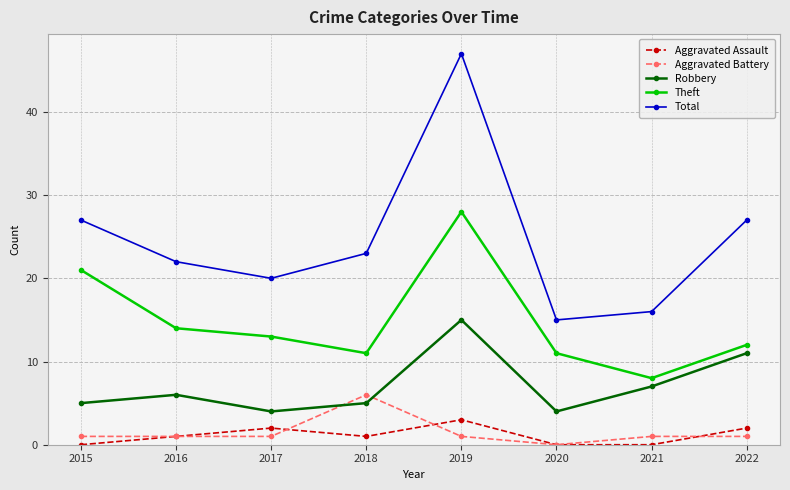

At which category is the sum across all series the highest?

2019